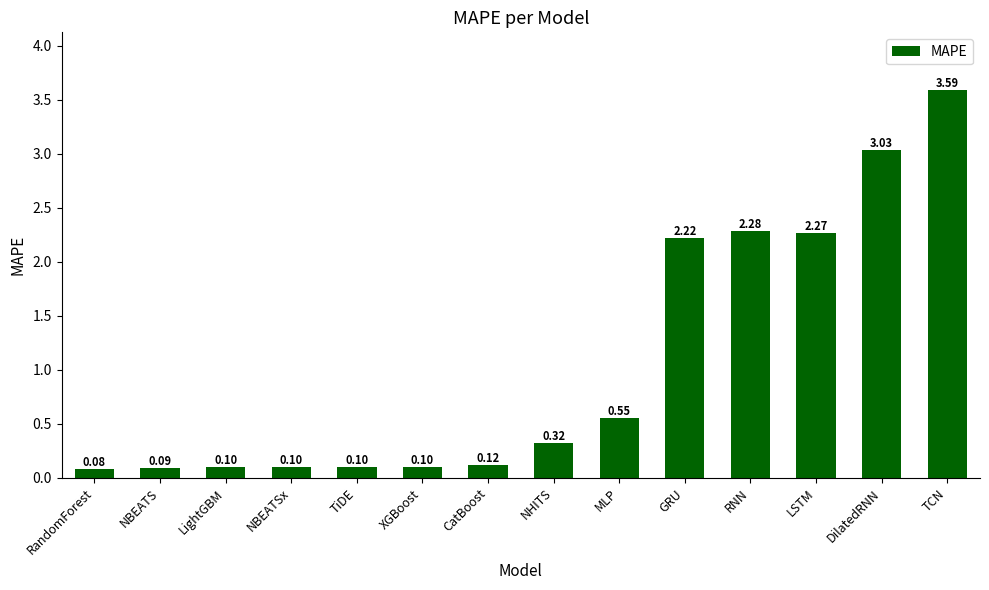

Between XGBoost and CatBoost, which is larger?

CatBoost